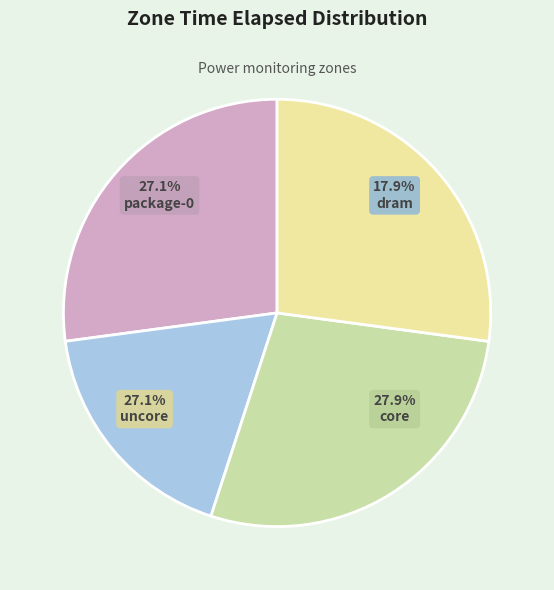

True or false: uncore accounts for 27% of the total.

True